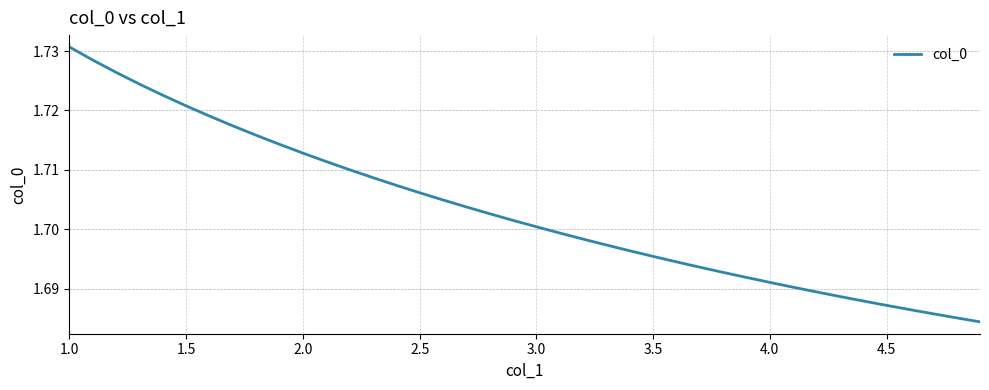

How many lines are shown in the chart?

1